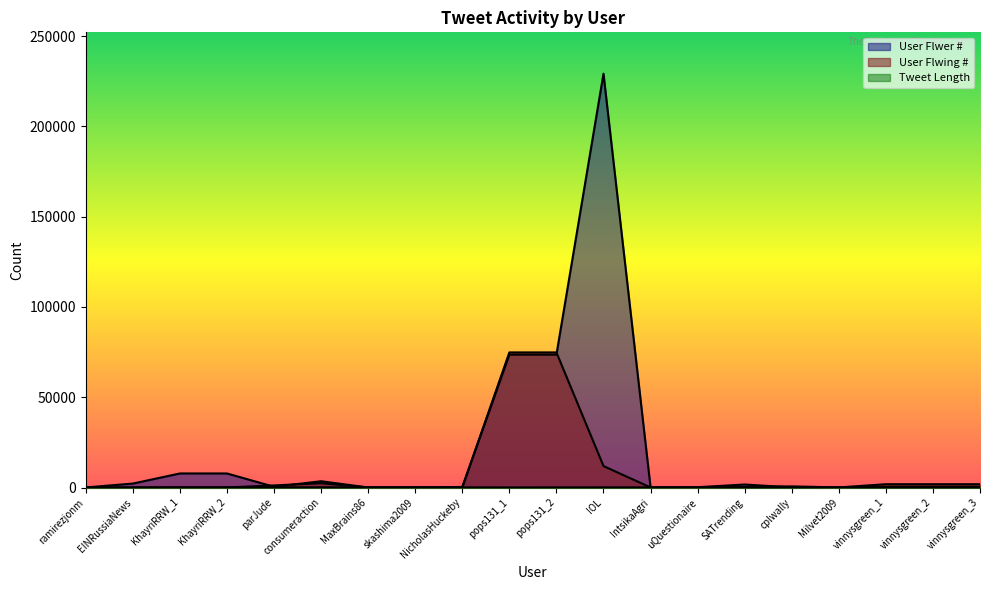

True or false: User Flwer # has more than 0 points higher than both neighbors.

True